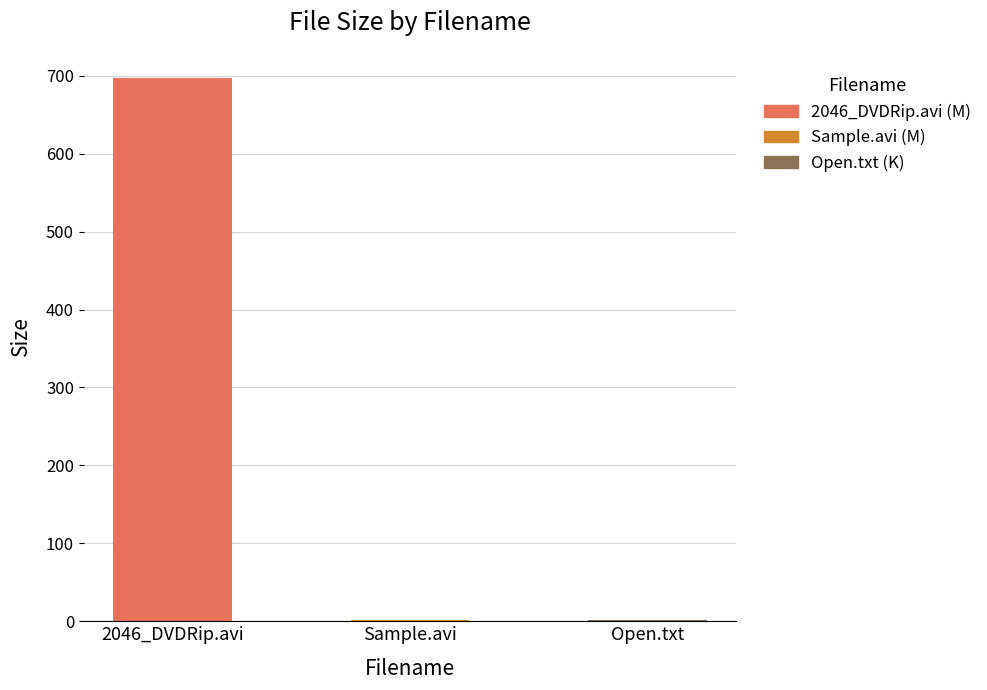

What is the difference between the values at Open.txt and 2046_DVDRip.avi?

695.8